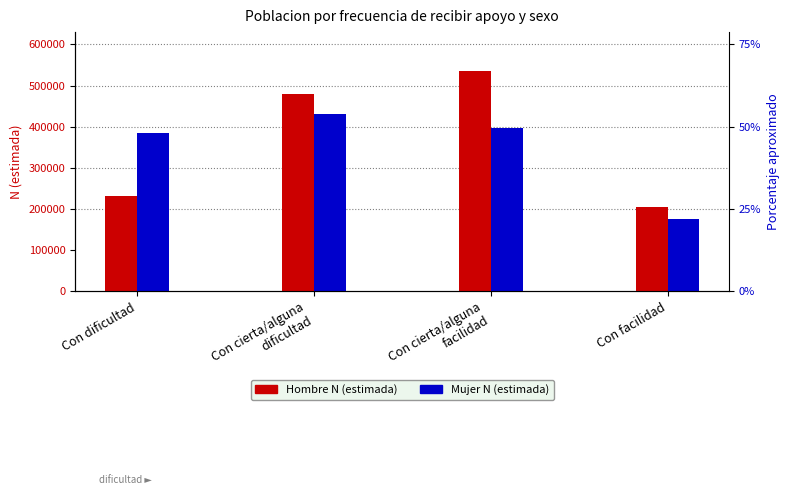

What are all the series names shown in the legend?

Hombre N (estimada), Mujer N (estimada)